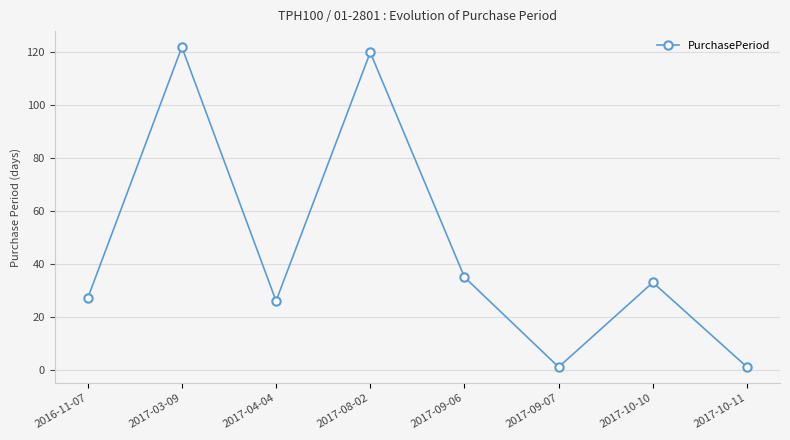

Which category has the highest value across all series?

2017-03-09